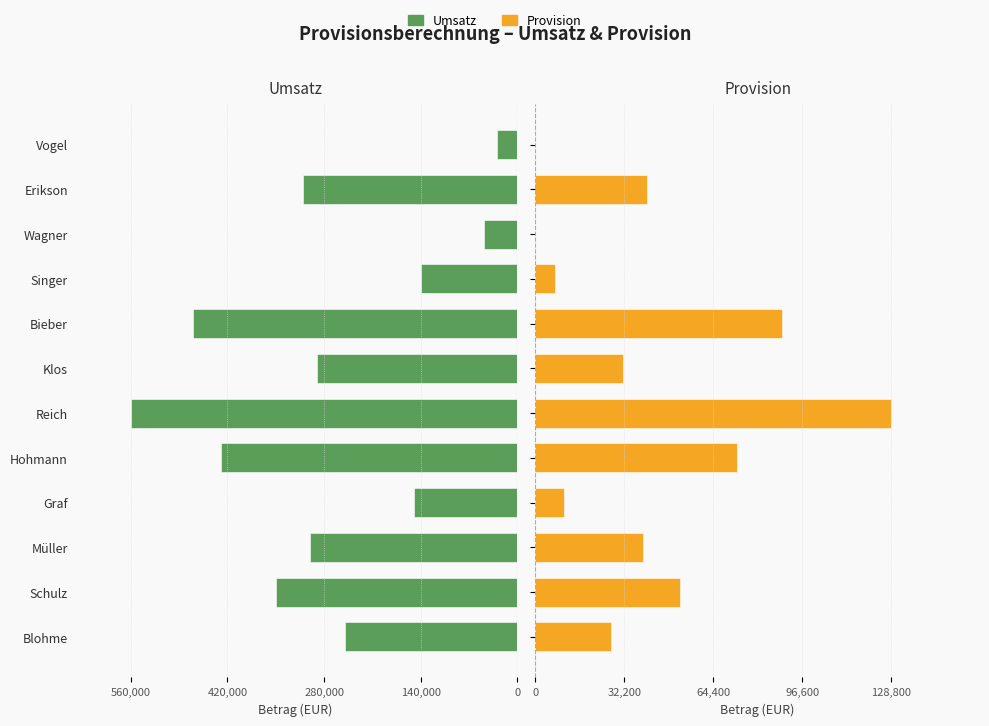

How many bars are there in total?

24